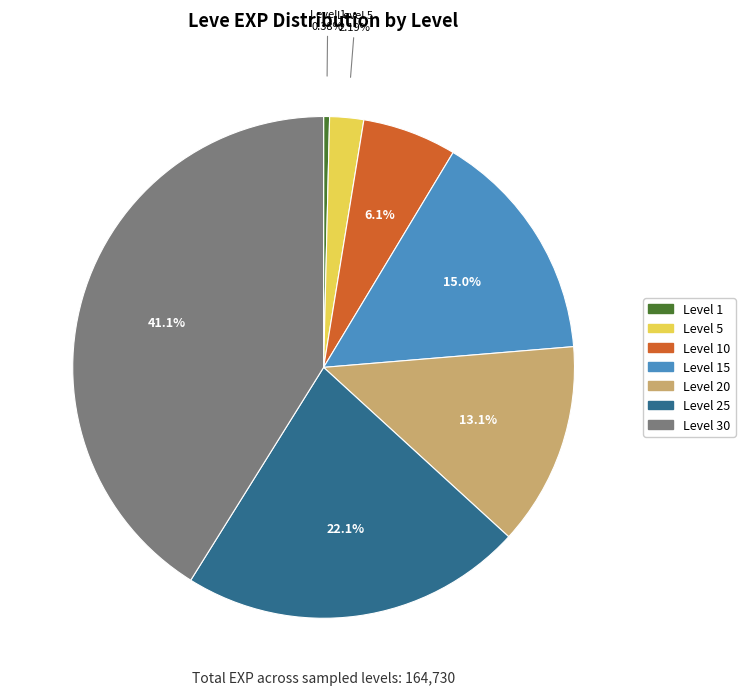

To the nearest percent, what is the difference between the largest and smallest slice percentages?

41%